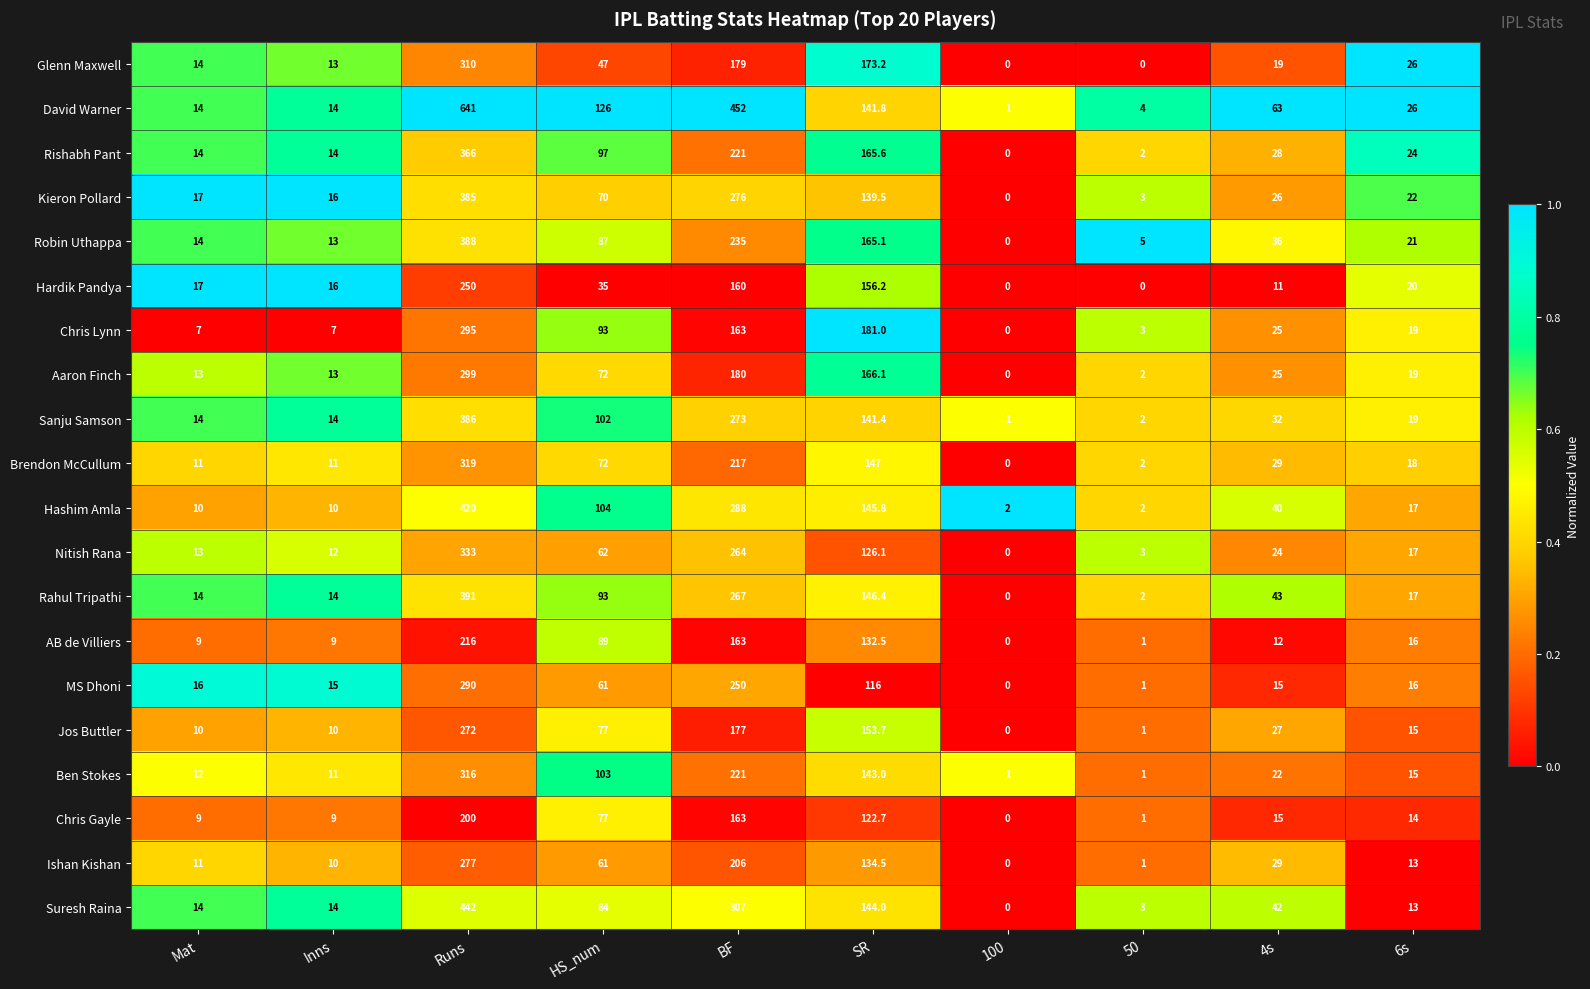

At which category is the sum across all series the highest?

Runs